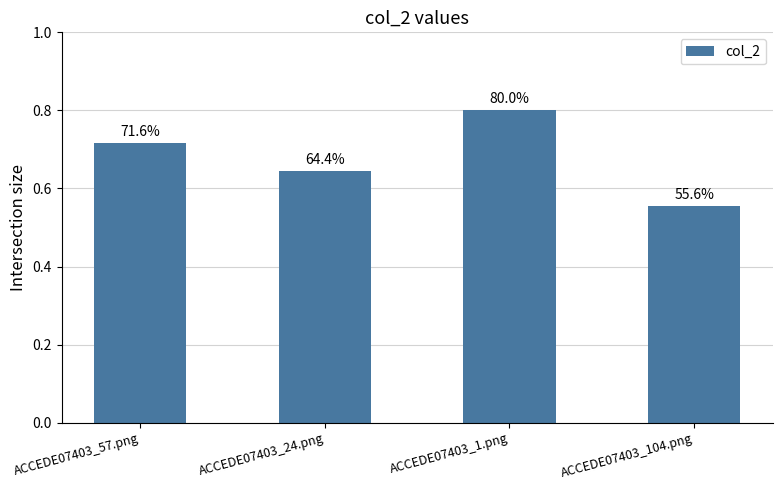

What is the approximate value at ACCEDE07403_57.png?

0.7